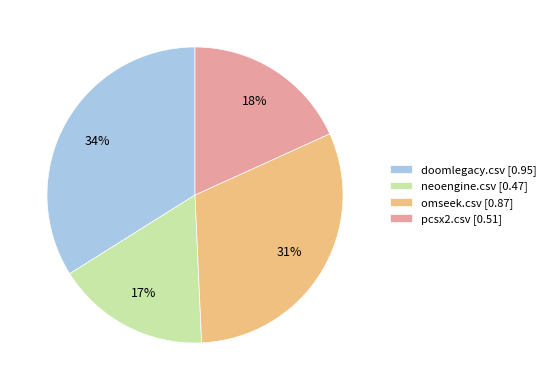

To the nearest percent, what portion does pcsx2.csv represent?

18%